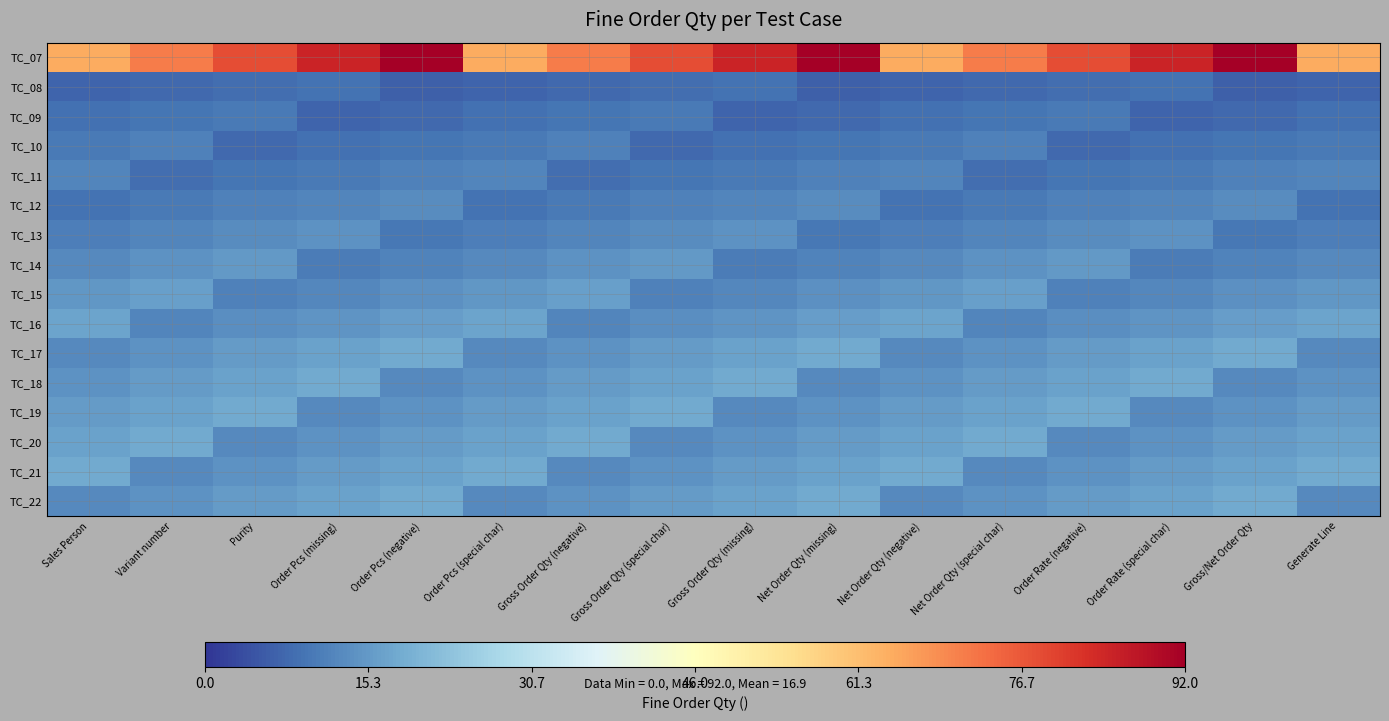

What is the total value across all series at Net Order Qty (special char)?

264.3